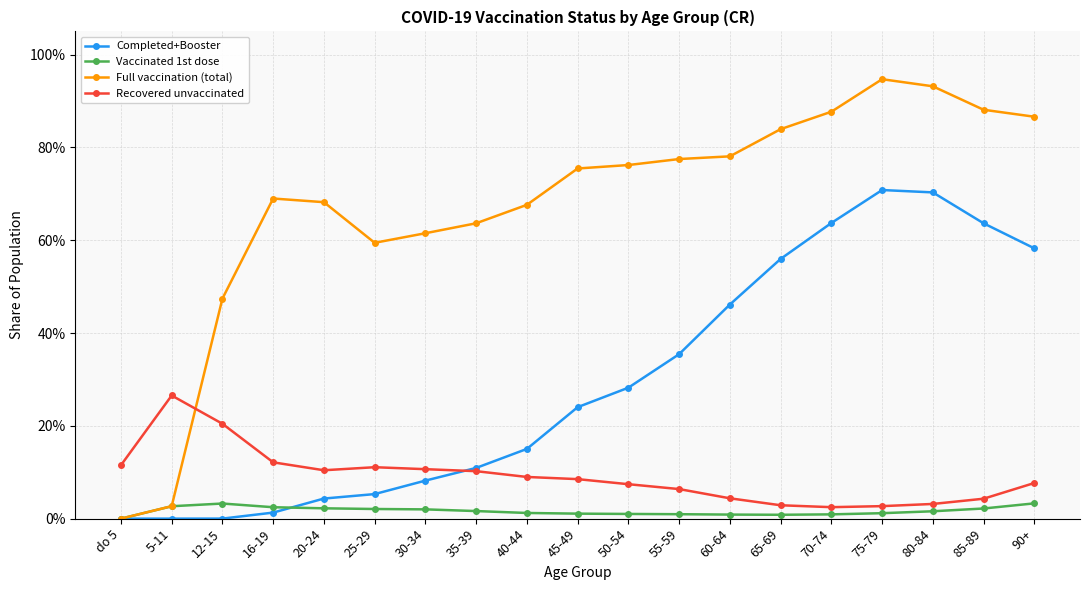

Is this an area chart (filled region under the line)?

No